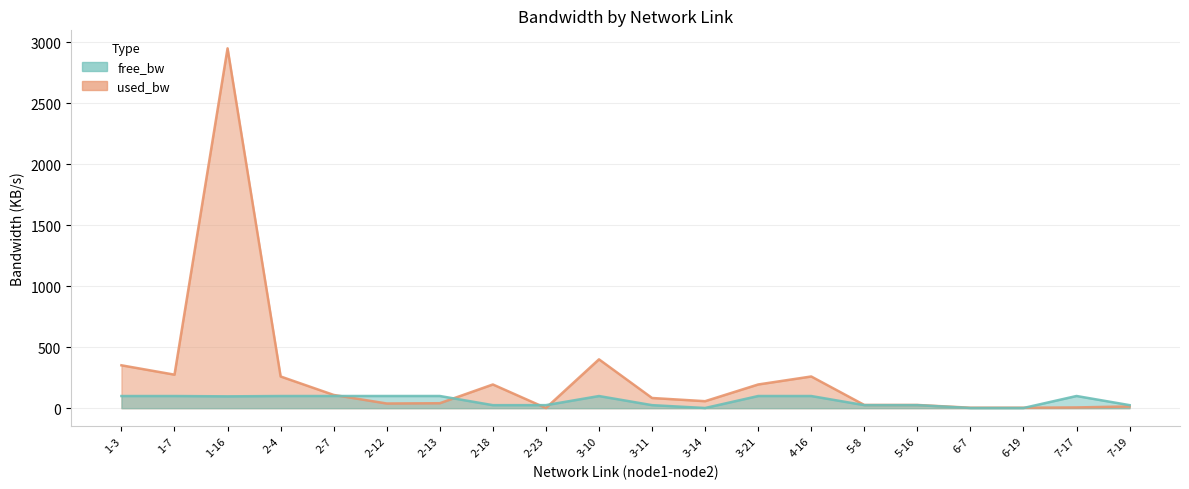

How many intersections are there between free_bw and used_bw?

5